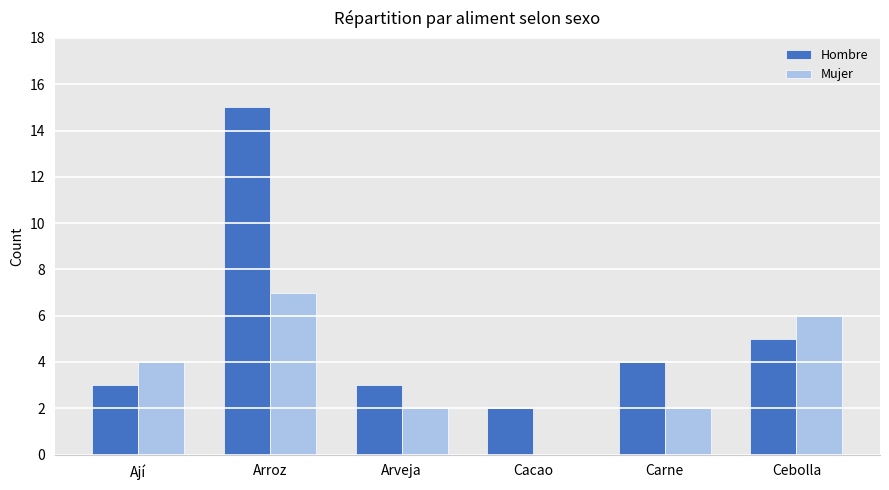

How many positive values does the Mujer series have?

5